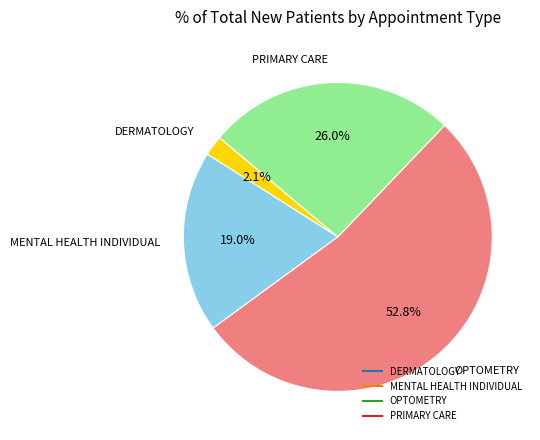

What portion of the pie excludes MENTAL HEALTH INDIVIDUAL?

81.0%